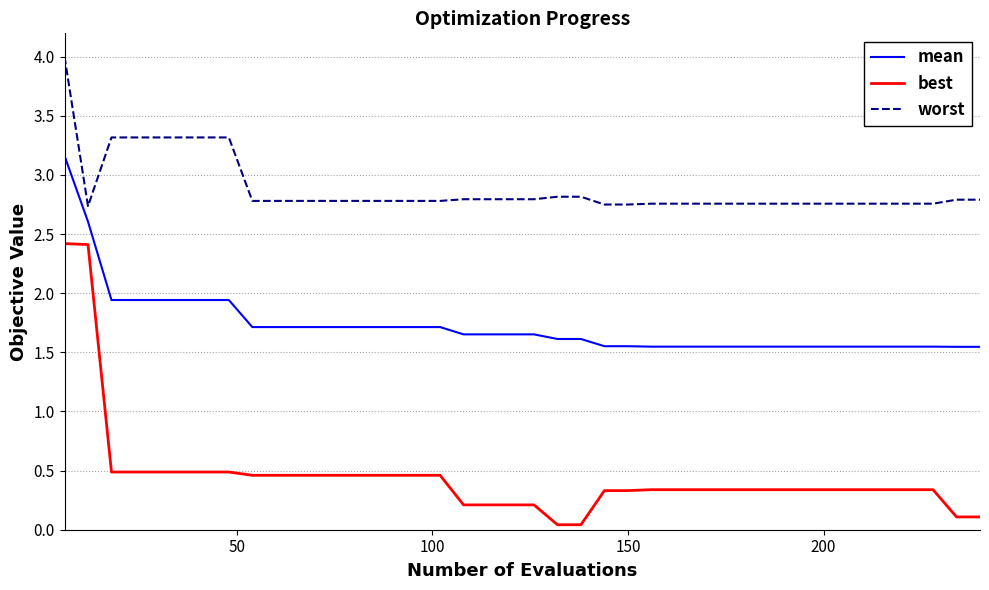

What is the difference between the maximum and minimum values in the best series?

2.4